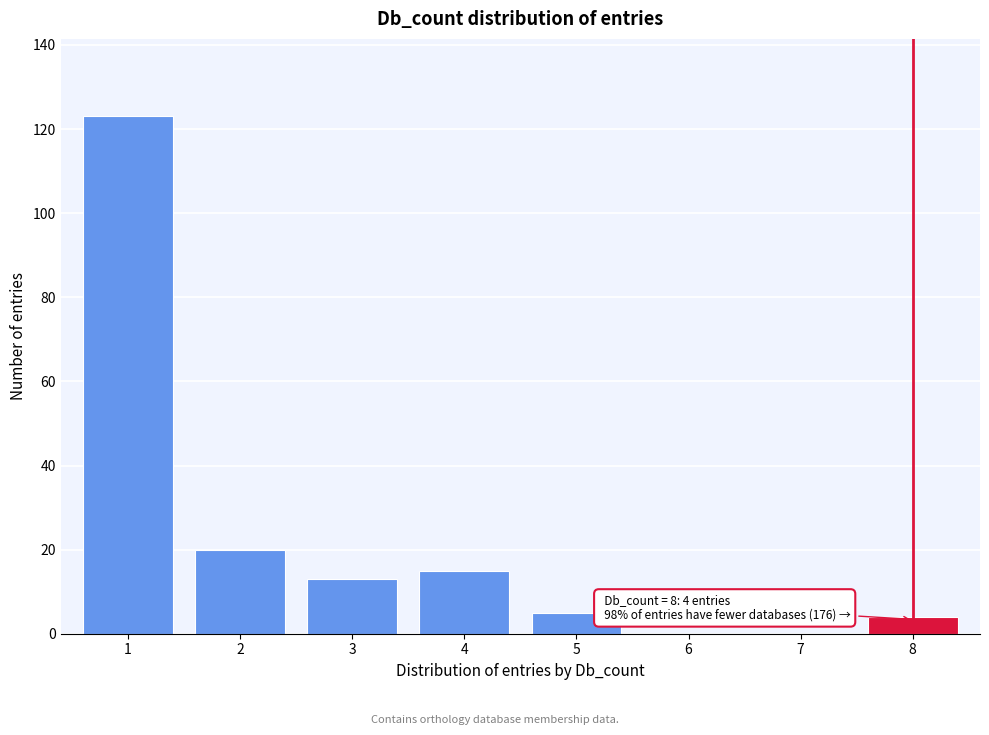

Reading left to right, transcribe all the data shown in this chart.

1=123	2=20	3=13	4=15	5=5	6=0	7=0	8=4